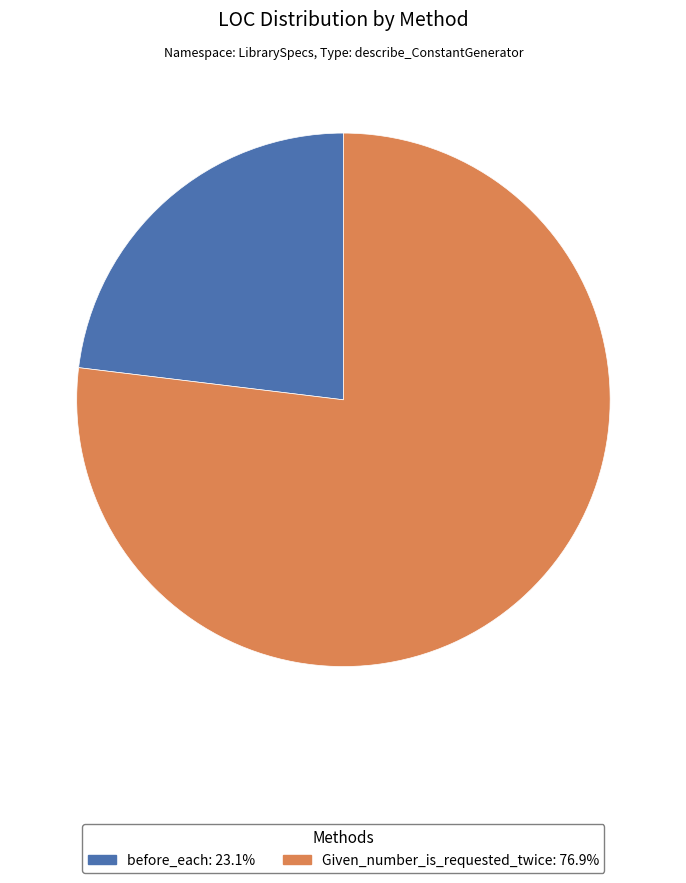

Rank the categories by value from highest to lowest.

Given_number_is_requested_twice, before_each